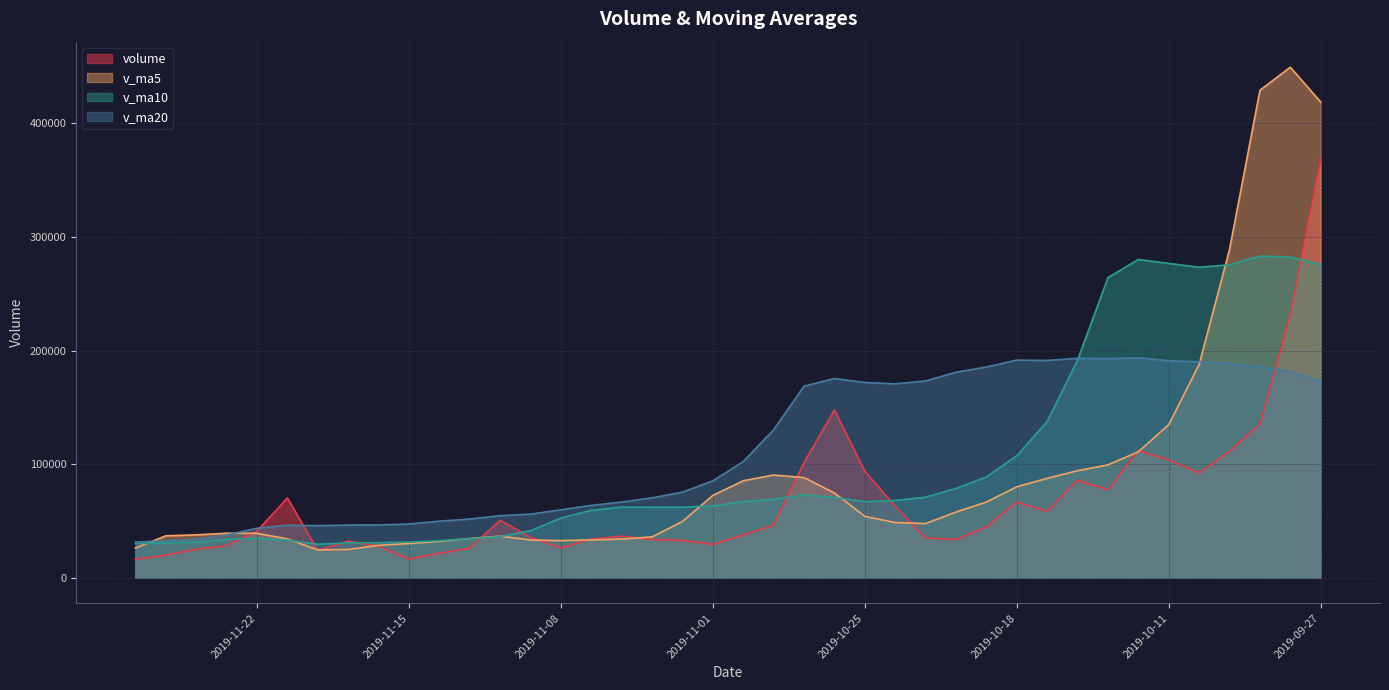

What are all the series names shown in the legend?

volume, v_ma5, v_ma10, v_ma20